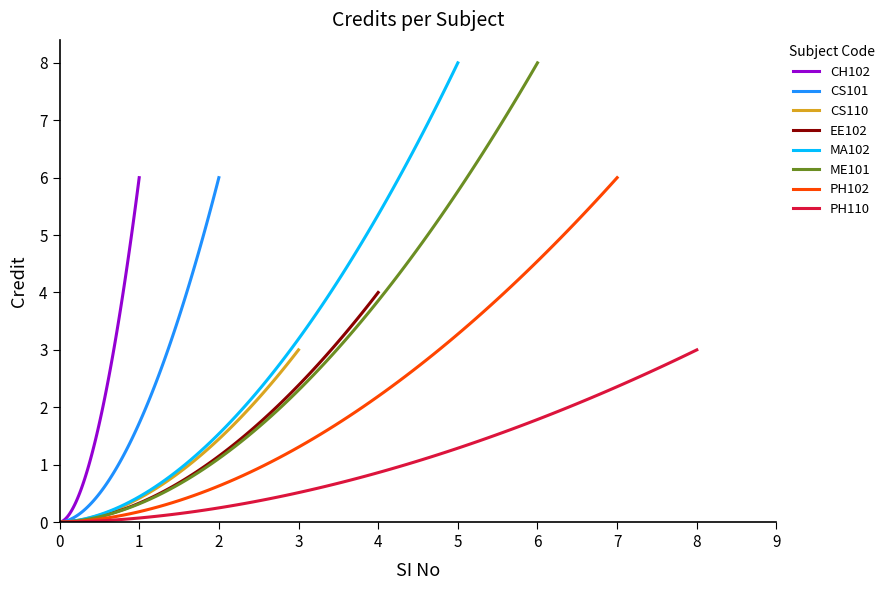

What is the difference between the second highest and second lowest values?

5